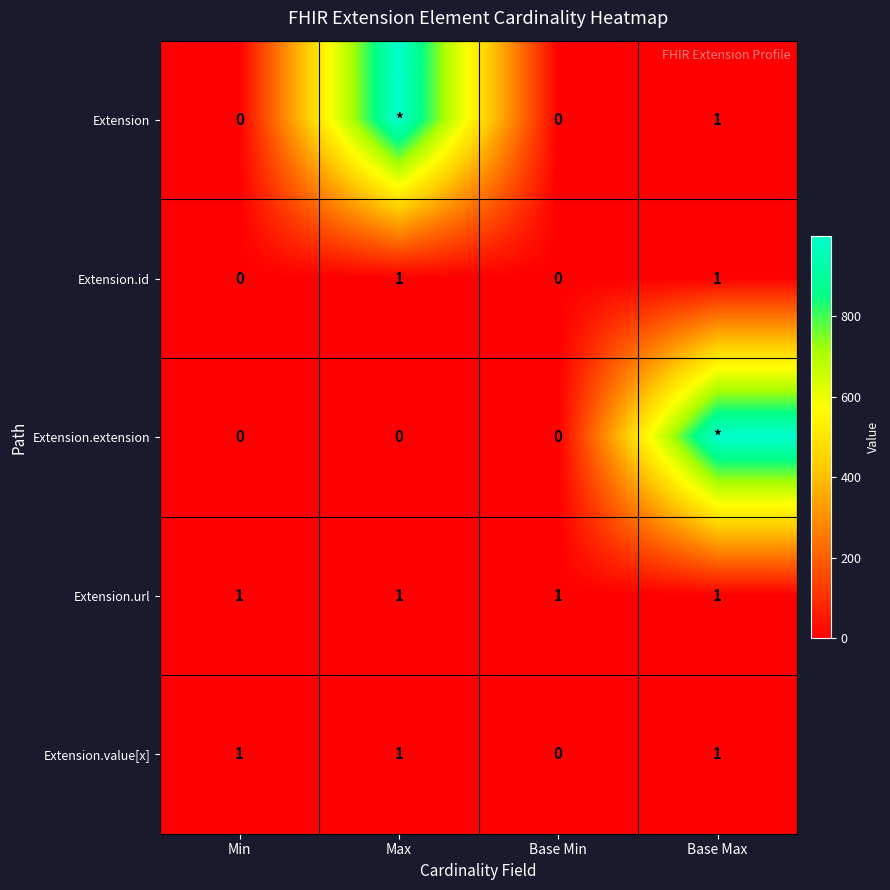

The value of Extension.id at Min is 0. True or false?

True